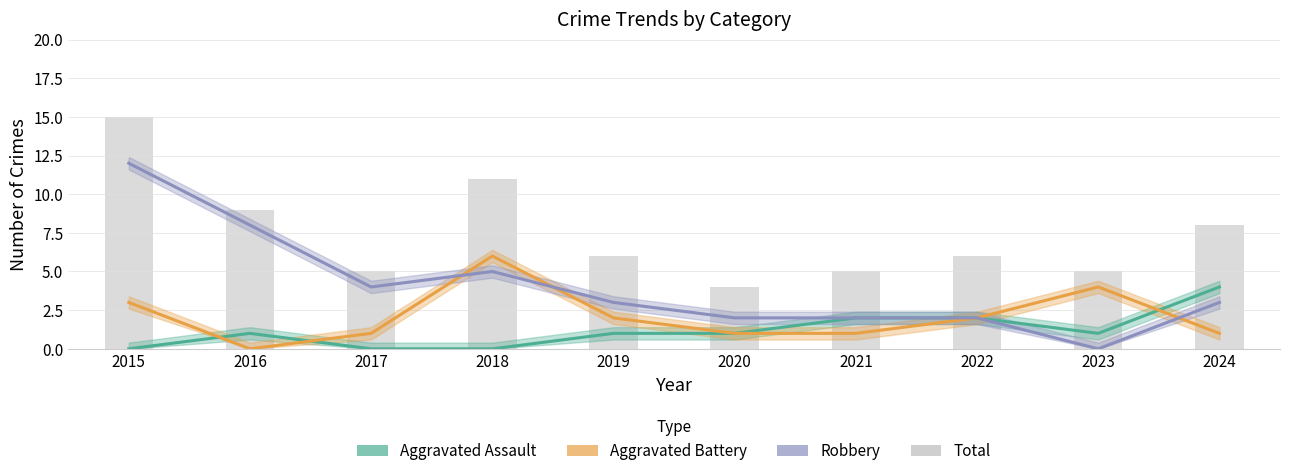

Which series has the largest total across all categories?

Total